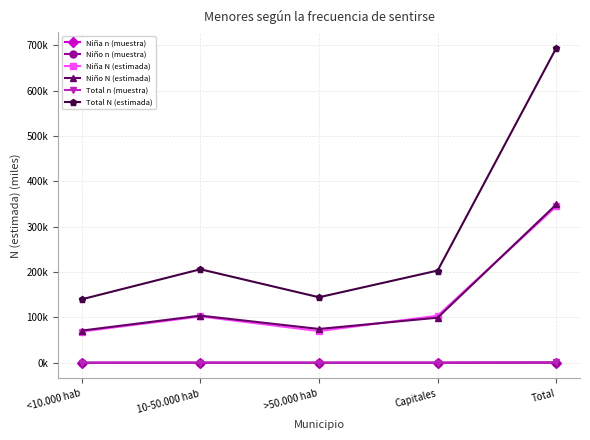

Reading right to left, list all the values displayed in this chart.

Niña n (muestra): Total=0.5	Capitales=0.1	>50.000 hab=0.1	10-50.000 hab=0.2	<10.000 hab=0.1
Niño n (muestra): Total=0.5	Capitales=0.1	>50.000 hab=0.1	10-50.000 hab=0.1	<10.000 hab=0.1
Niña N (estimada): Total=345.0	Capitales=103.9	>50.000 hab=69.9	10-50.000 hab=102.2	<10.000 hab=69.0
Niño N (estimada): Total=349.2	Capitales=99.5	>50.000 hab=74.6	10-50.000 hab=104.0	<10.000 hab=71.0
Total n (muestra): Total=1.0	Capitales=0.3	>50.000 hab=0.2	10-50.000 hab=0.3	<10.000 hab=0.2
Total N (estimada): Total=694.2	Capitales=203.4	>50.000 hab=144.5	10-50.000 hab=206.2	<10.000 hab=140.0